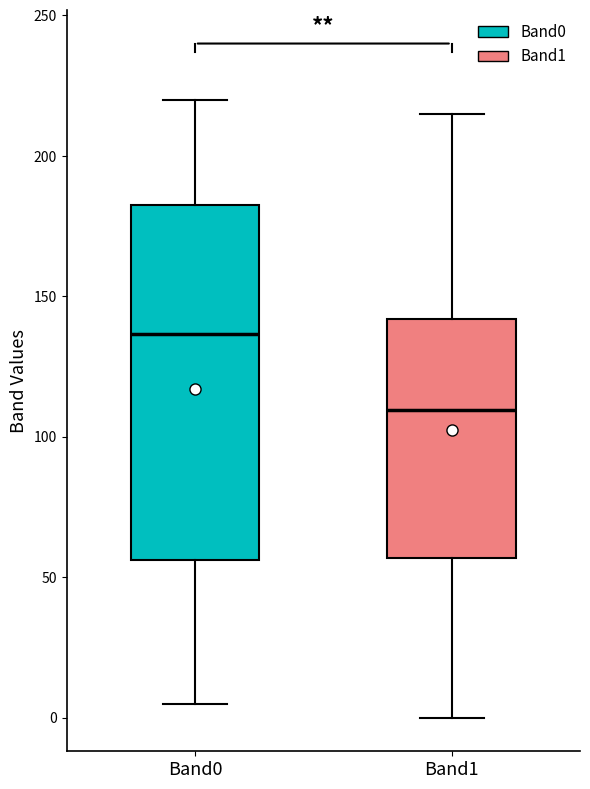

Which box's median line is the highest?

Band0